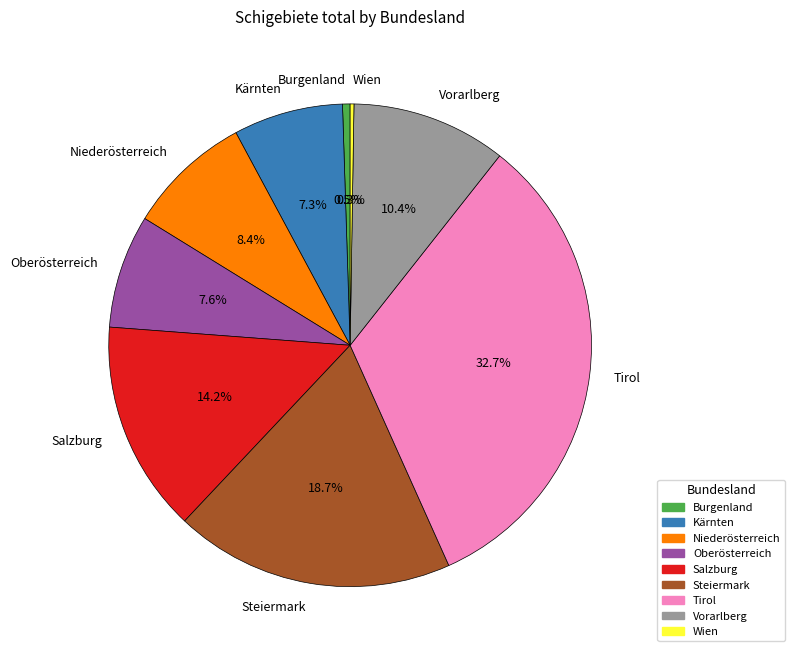

Which has a higher value, Niederösterreich or Oberösterreich?

Niederösterreich